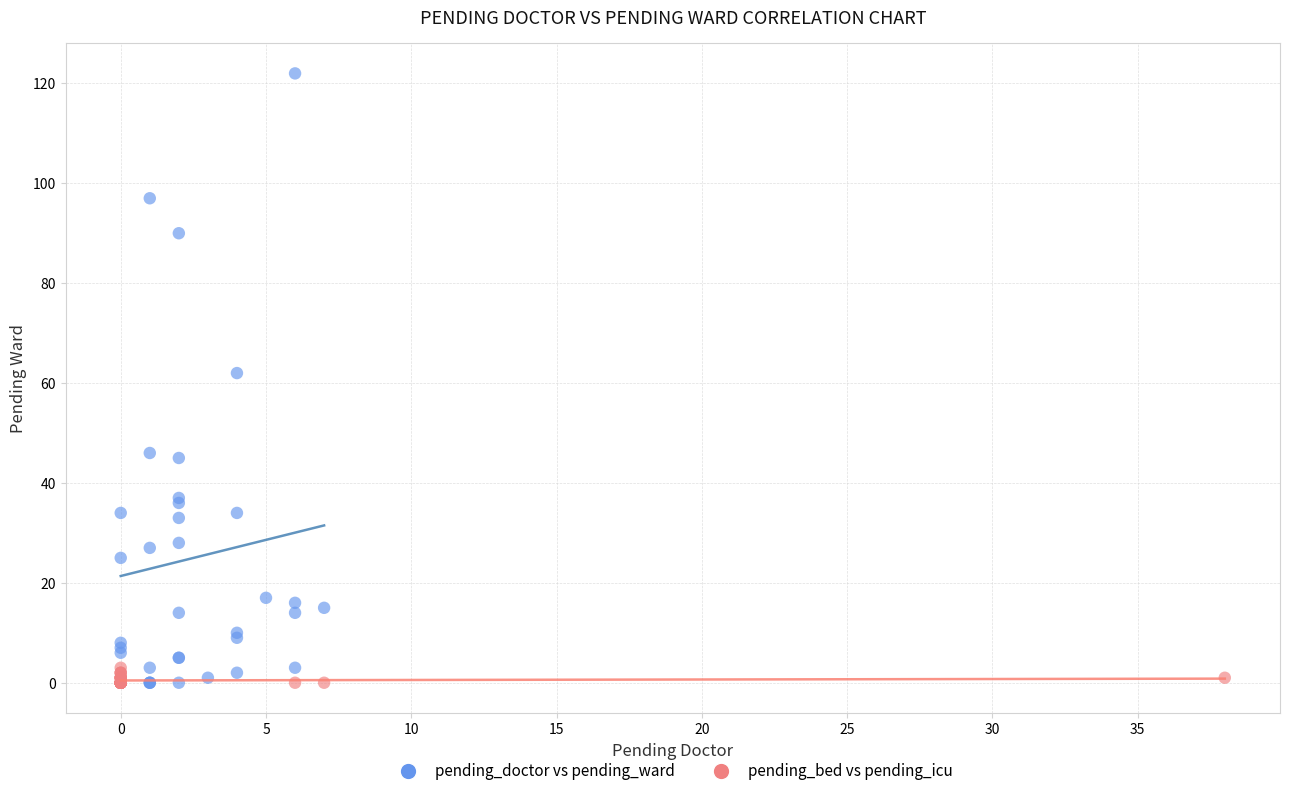

Which series reaches the maximum Y coordinate?

pending_doctor vs pending_ward